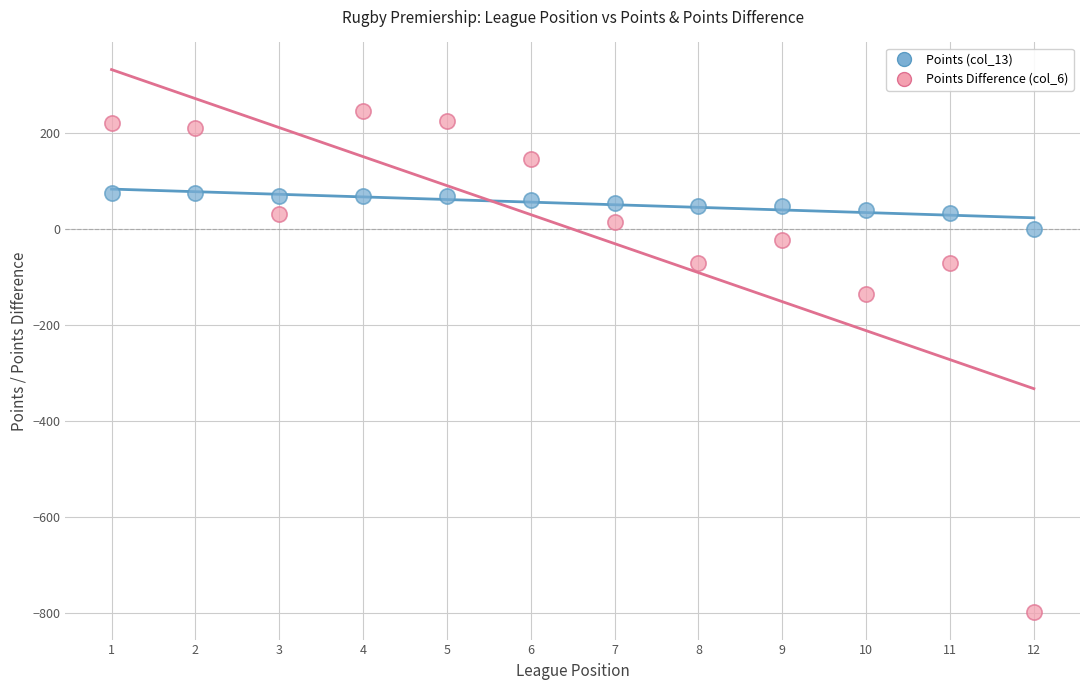

Which series reaches the minimum Y coordinate?

Points Difference (col_6)